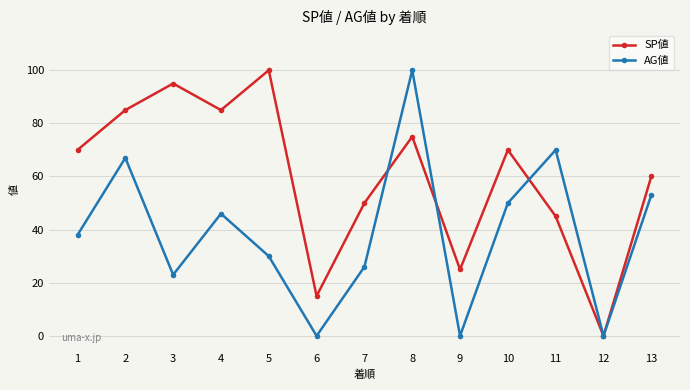

At which category is the sum across all series the highest?

8